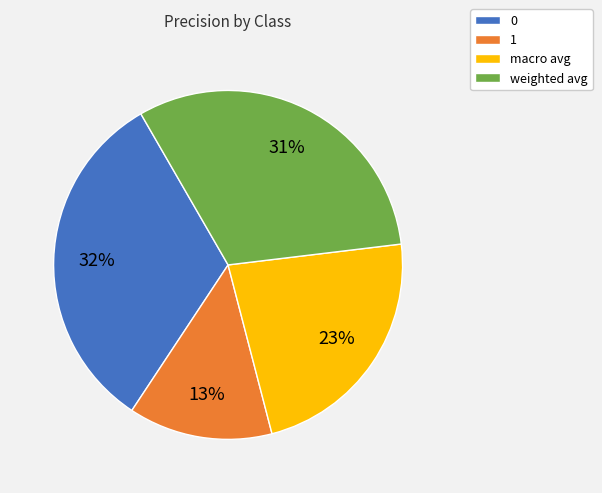

Count the number of slices in the pie.

4